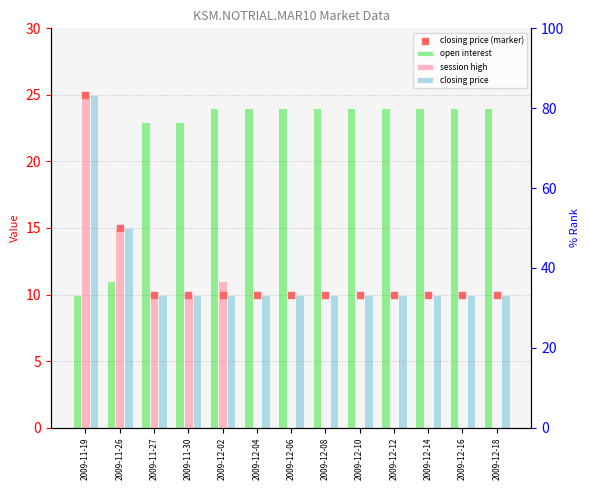

Which series has the largest total across all categories?

open interest